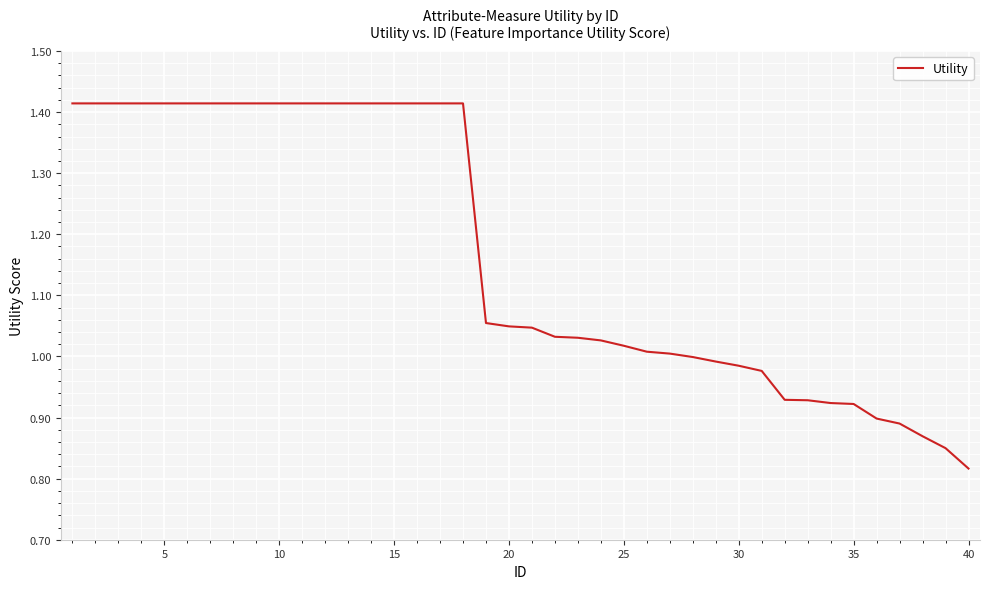

What is the difference between the second highest and minimum values?

0.6